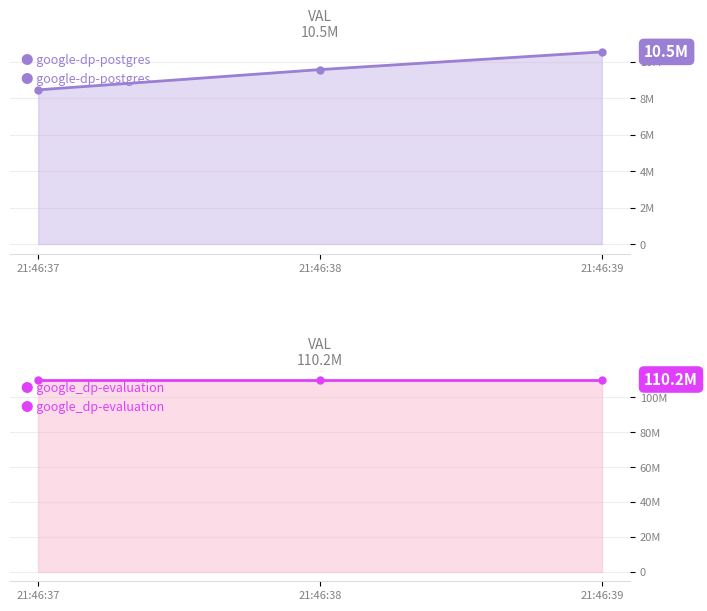

What is the difference between the second highest and minimum values in the google-dp-postgres series?

1110016